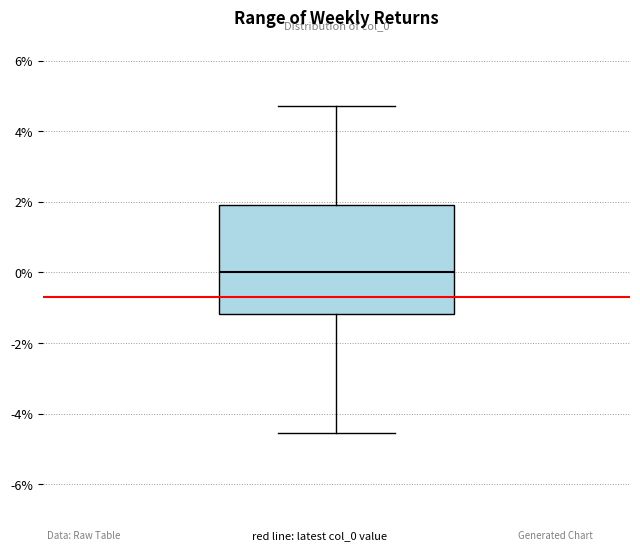

Transcribe this box plot: give where the median line is, the range the box spans, and where the two whiskers end, as read against the y-axis. The values are not printed on the chart, so give them approximately, as read against the axis.

median 0.0, box -1.2 to 2.0, whiskers -4.6 to 4.8